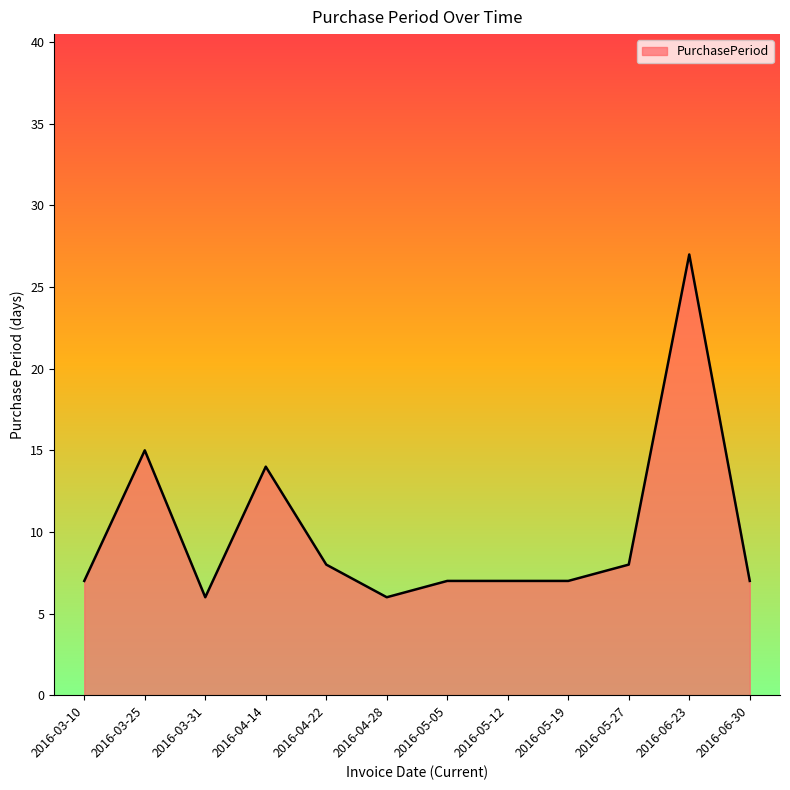

Reading right to left, transcribe all the data shown in this chart.

2016-06-30=7	2016-06-23=27	2016-05-27=8	2016-05-19=7	2016-05-12=7	2016-05-05=7	2016-04-28=6	2016-04-22=8	2016-04-14=14	2016-03-31=6	2016-03-25=15	2016-03-10=7